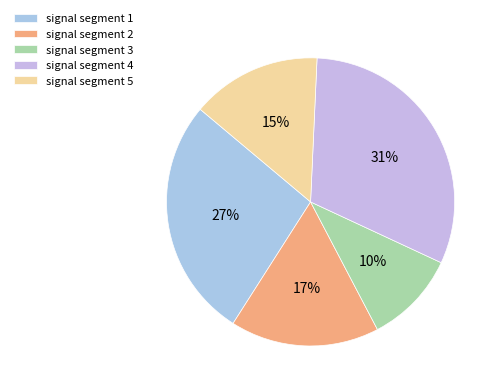

Does signal segment 4 represent more than half of the total?

No